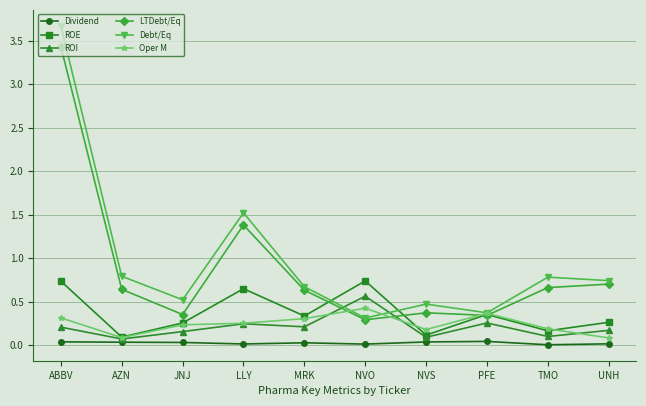

Between NVO and NVS, which series saw the biggest shift?

ROE